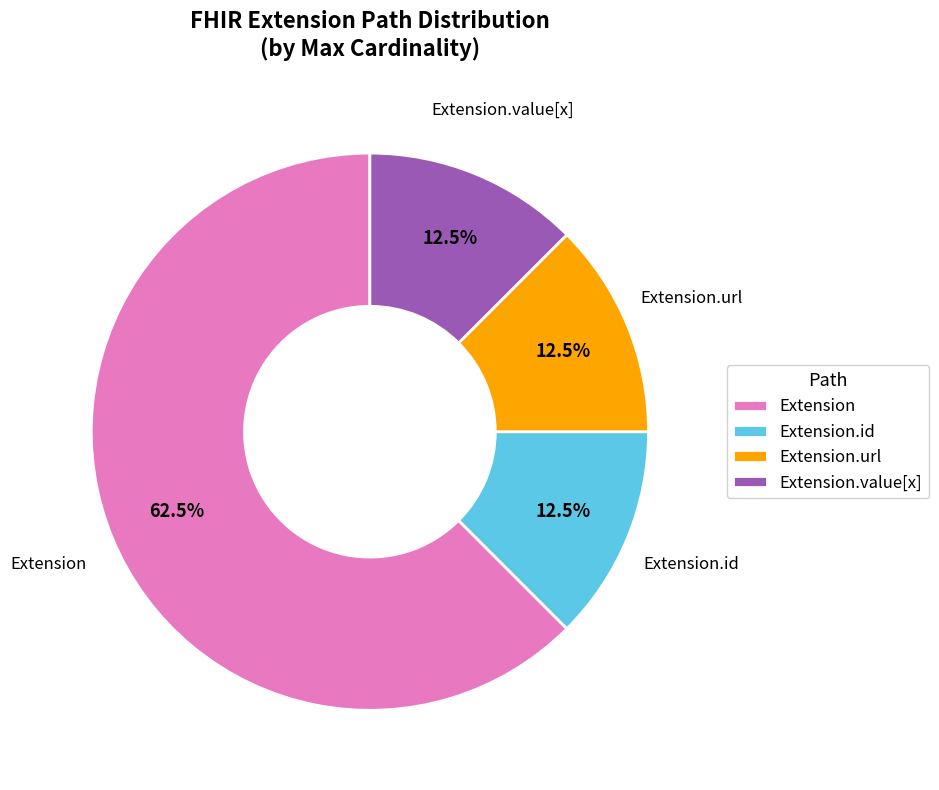

Is there a majority slice in this chart?

Yes